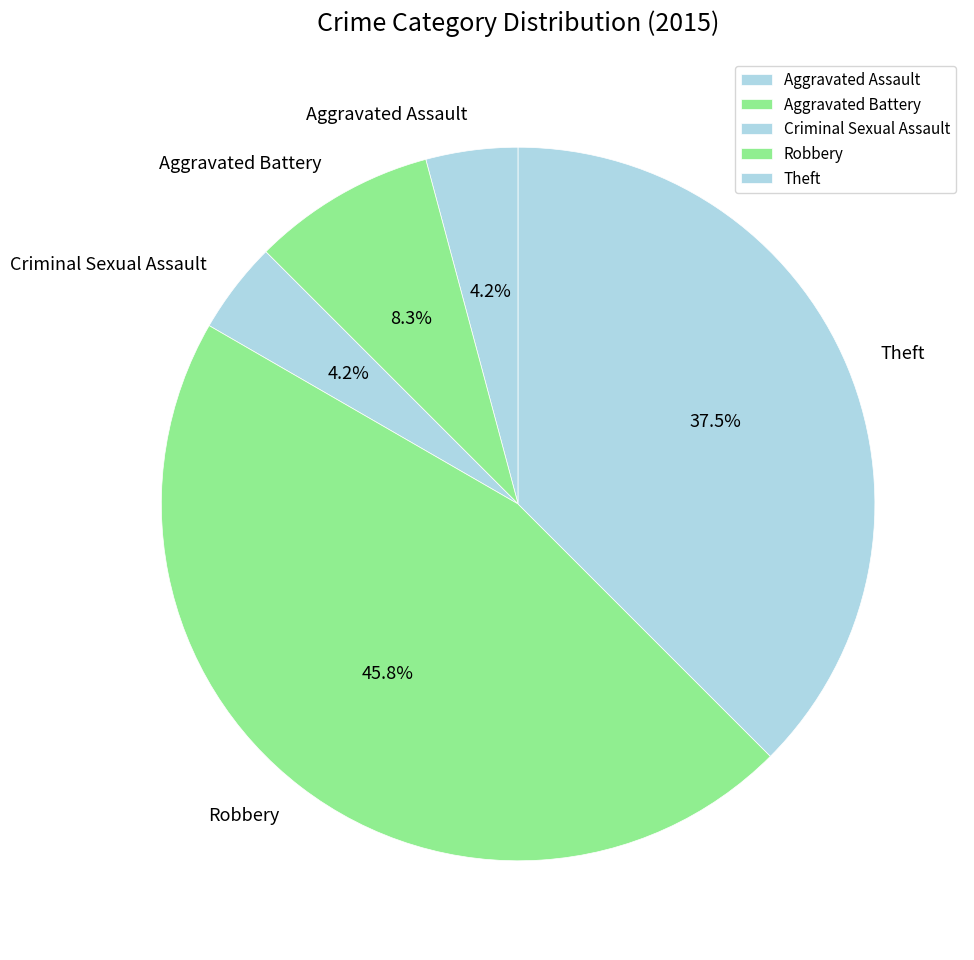

How many slices are in this pie chart?

5